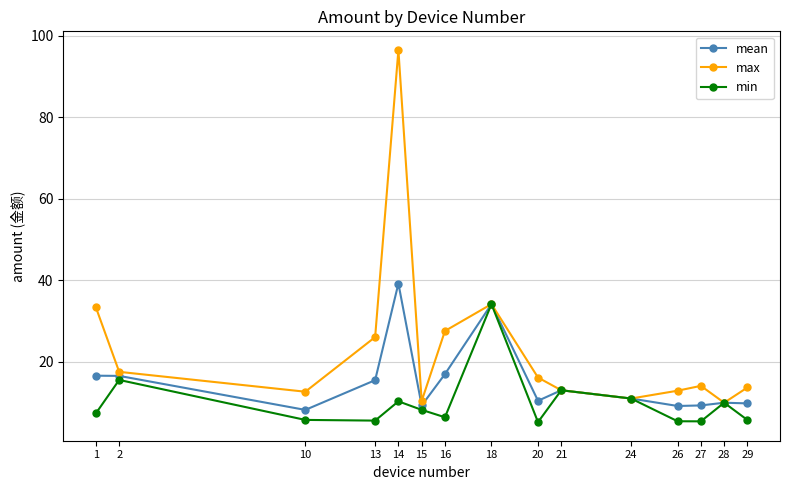

The value of mean at 1 is 16.5. True or false?

True